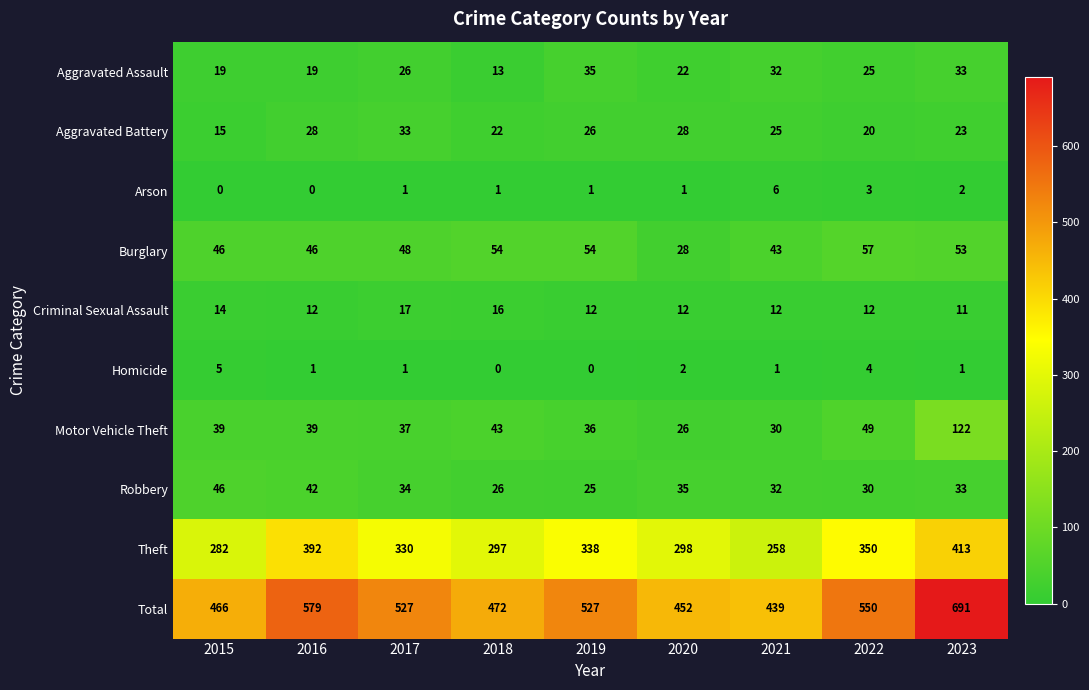

At how many categories does at least one series exceed 80?

9